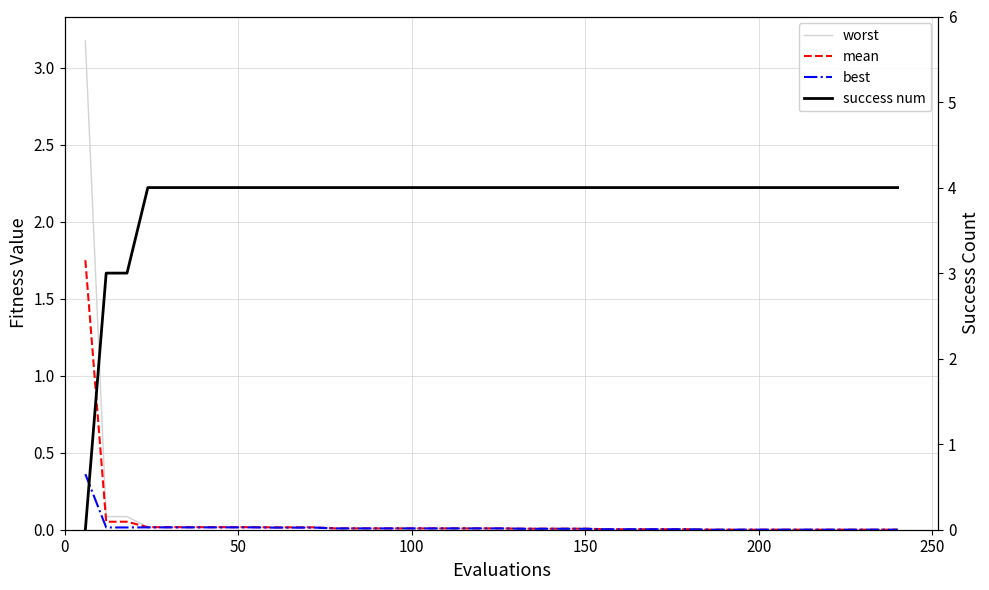

True or false: mean has more than 2 points higher than both neighbors.

False